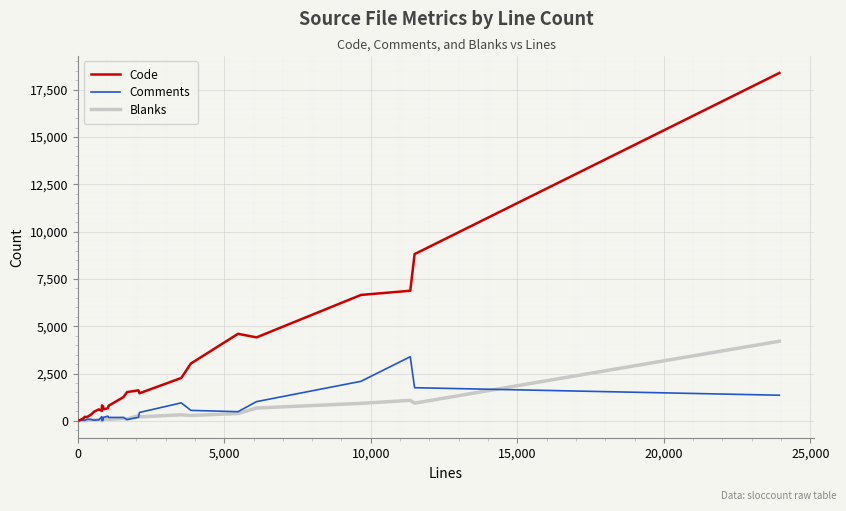

How many lines are shown in the chart?

3